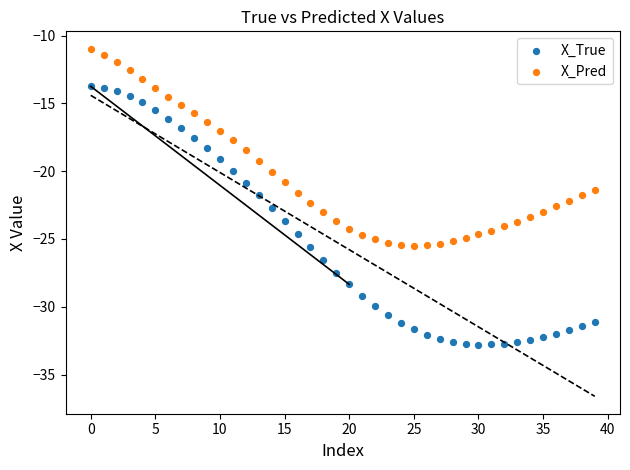

Which series contains the lowest Y value?

X_True